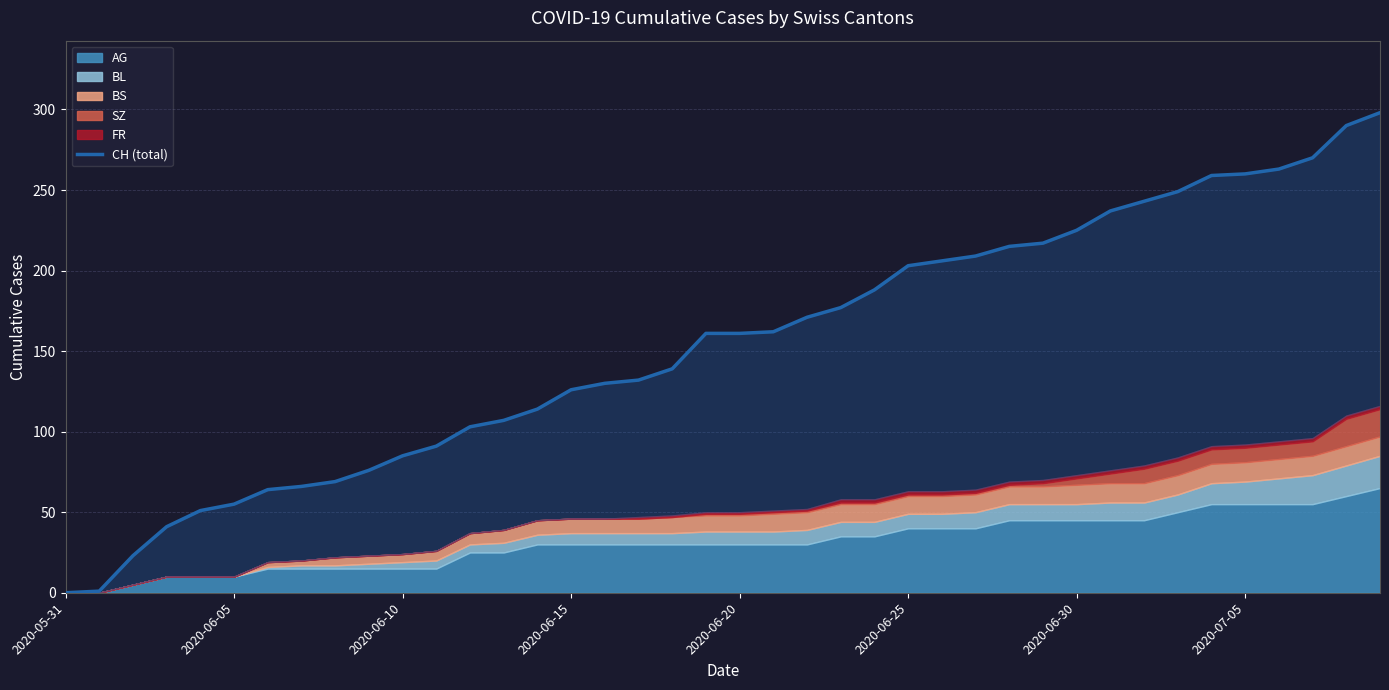

At which label is the value closest to 149?

18